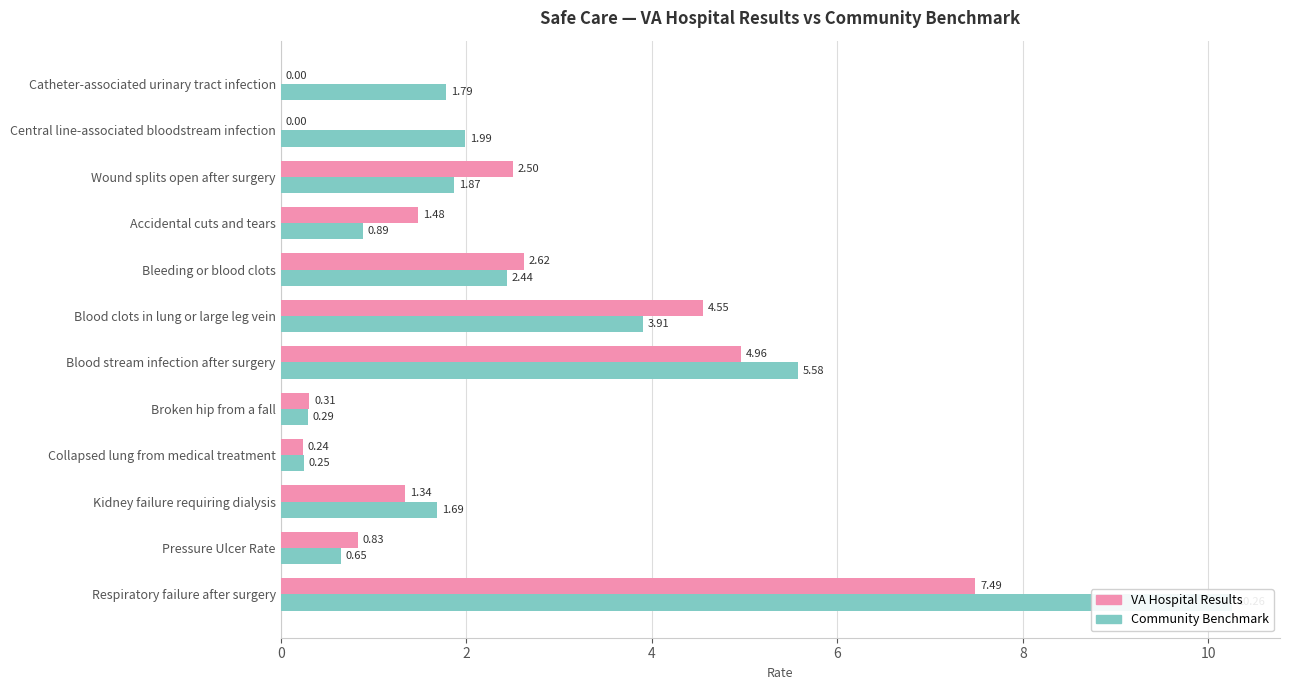

List the series in order of their overall mean, lowest first.

VA Hospital Results, Community Benchmark